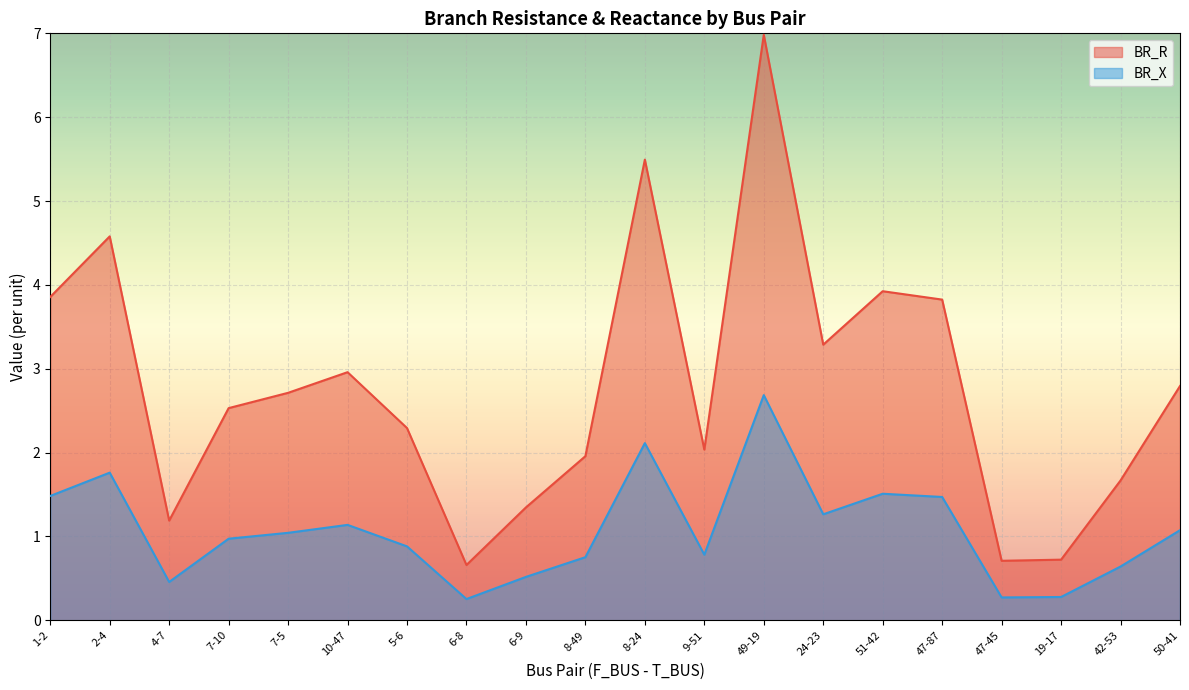

What is the minimum value shown in the chart?

0.3